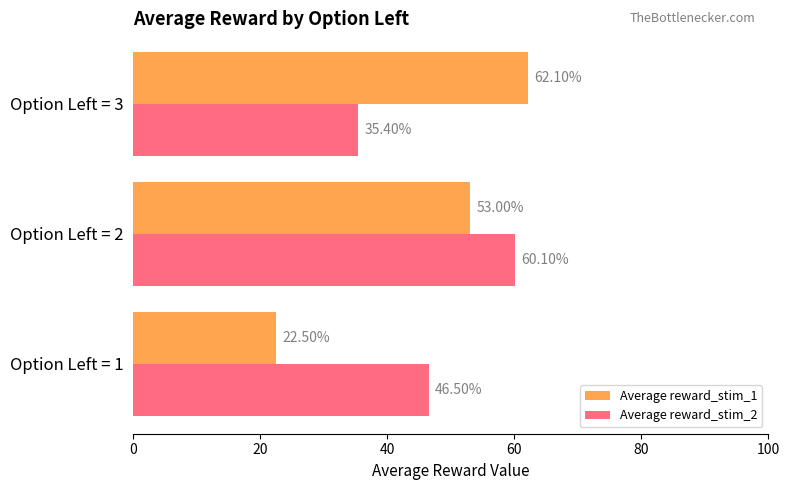

What is the sum of the Average reward_stim_1 values at Option Left = 1 and Option Left = 3?

84.6